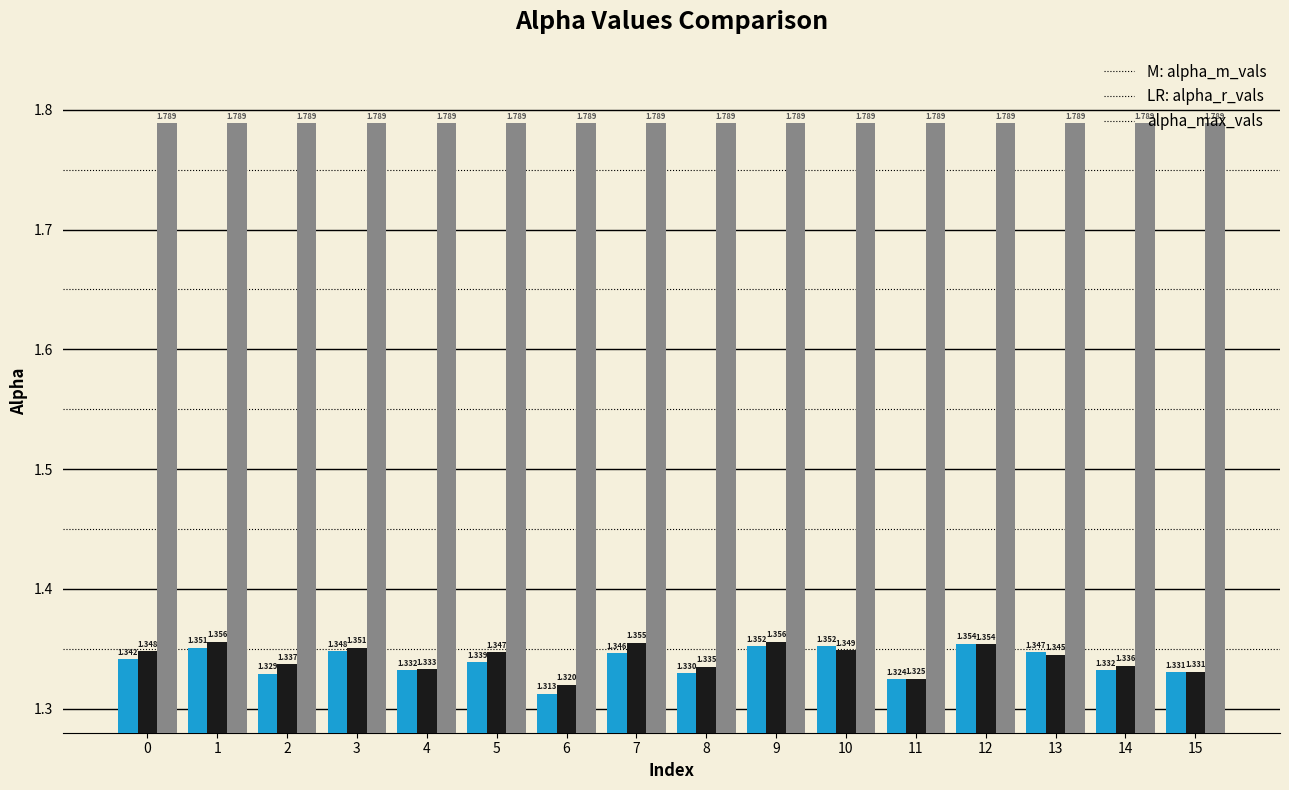

How many bars are there in each group?

3